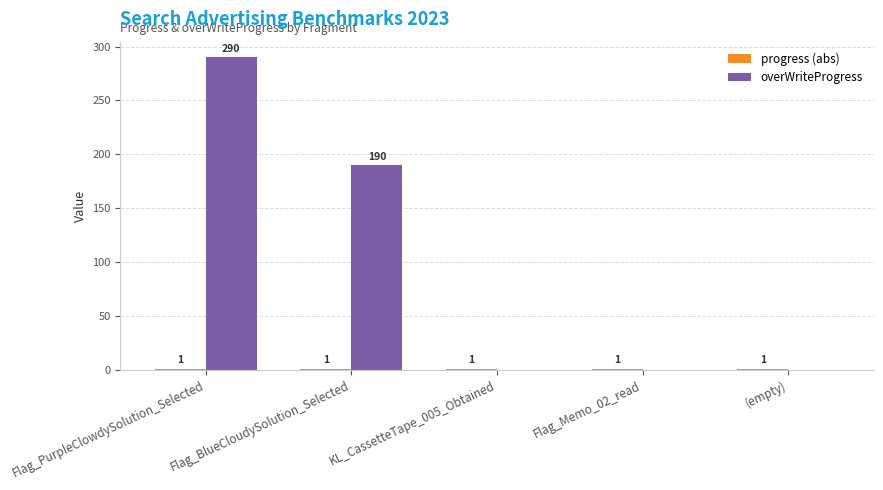

The overWriteProgress series shows 179 at KL_CassetteTape_005_Obtained. True or false?

False